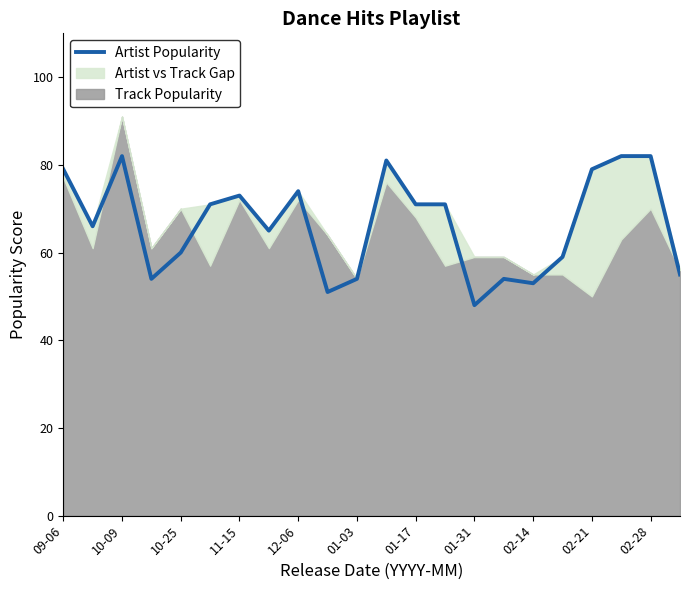

Is it true that the value at 11-15 is 33?

False